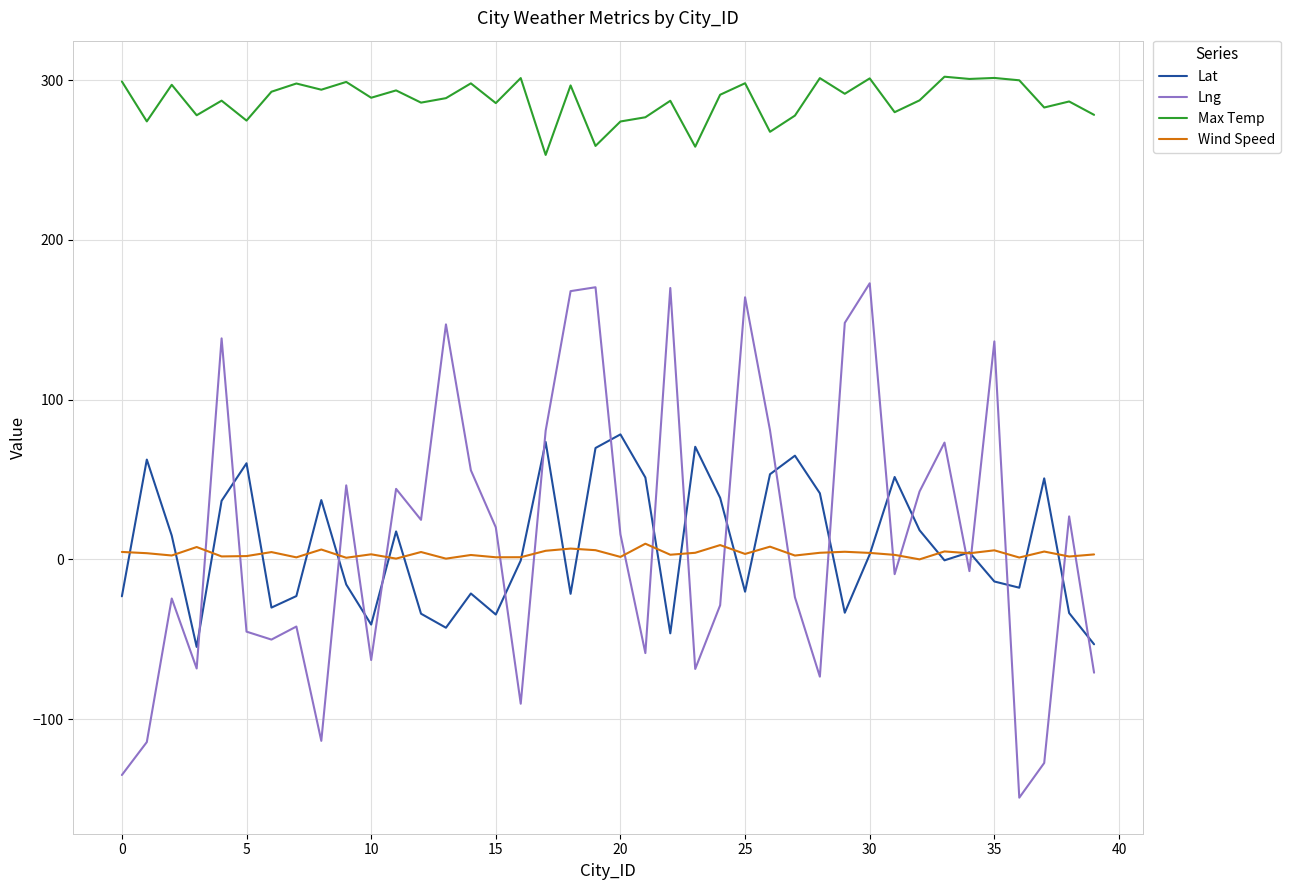

Which series has the widest spread of values?

Lng